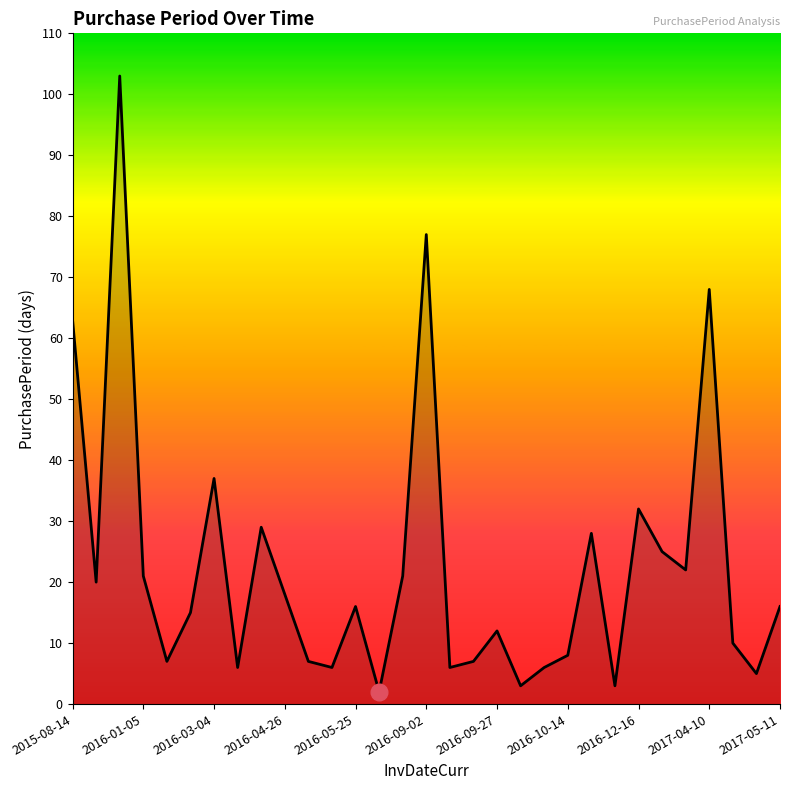

What is the maximum value shown in the chart?

103